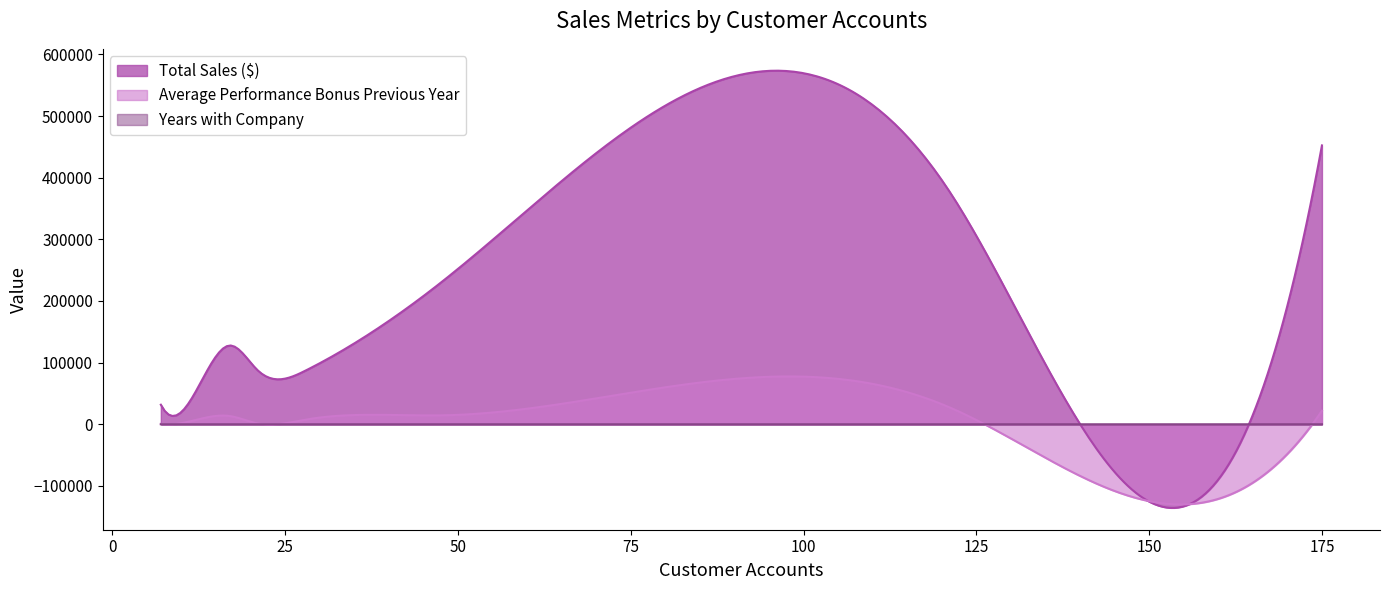

At which label does Total Sales ($) first exceed 127845?

17